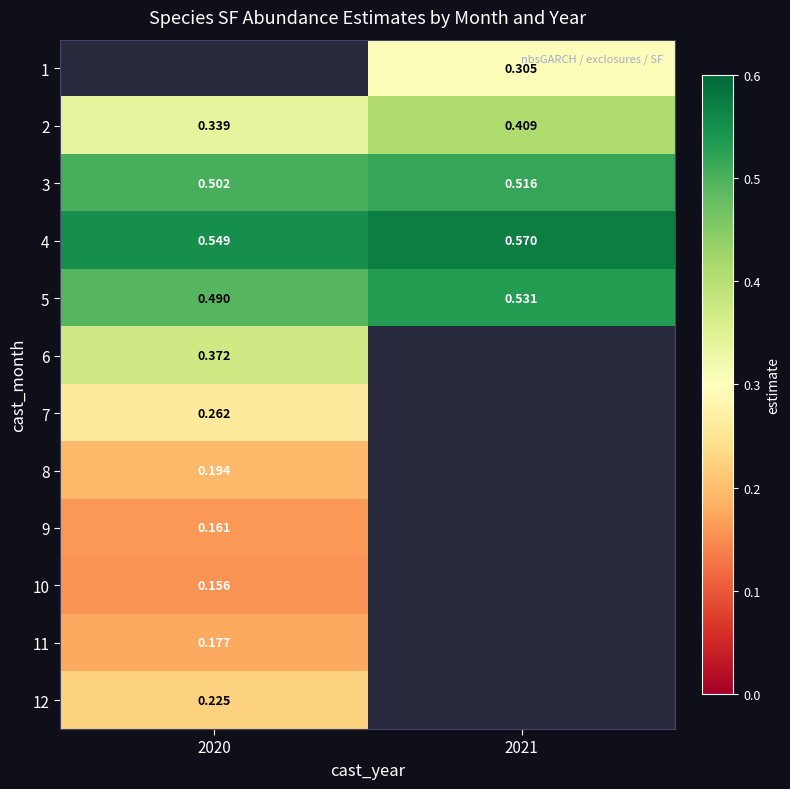

Is the value of 7 at 2020 greater than the value of 12 at 2020?

Yes